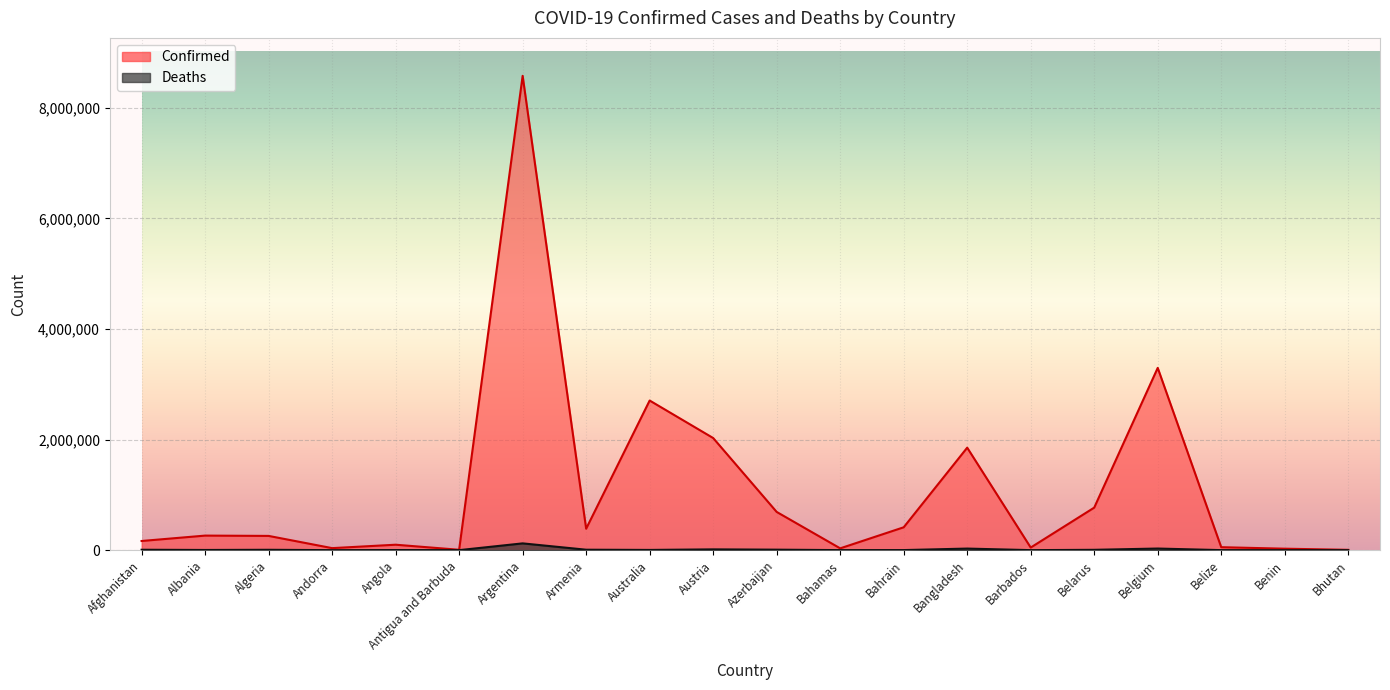

Count the number of data series in this chart.

2